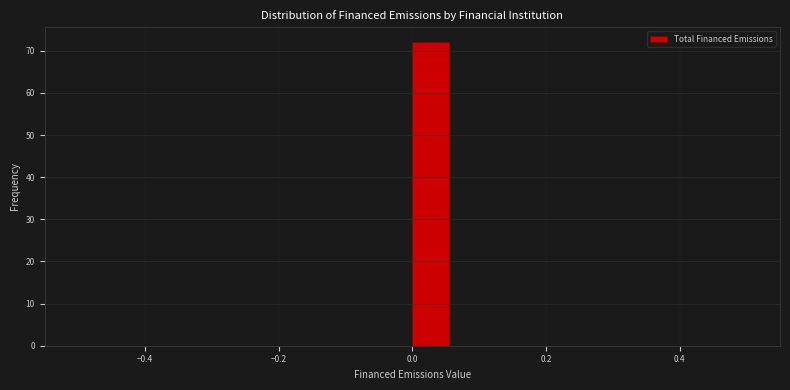

Around what value on the x-axis is the tallest bar? Give the approximate position of its centre, as read against the axis.

0.02